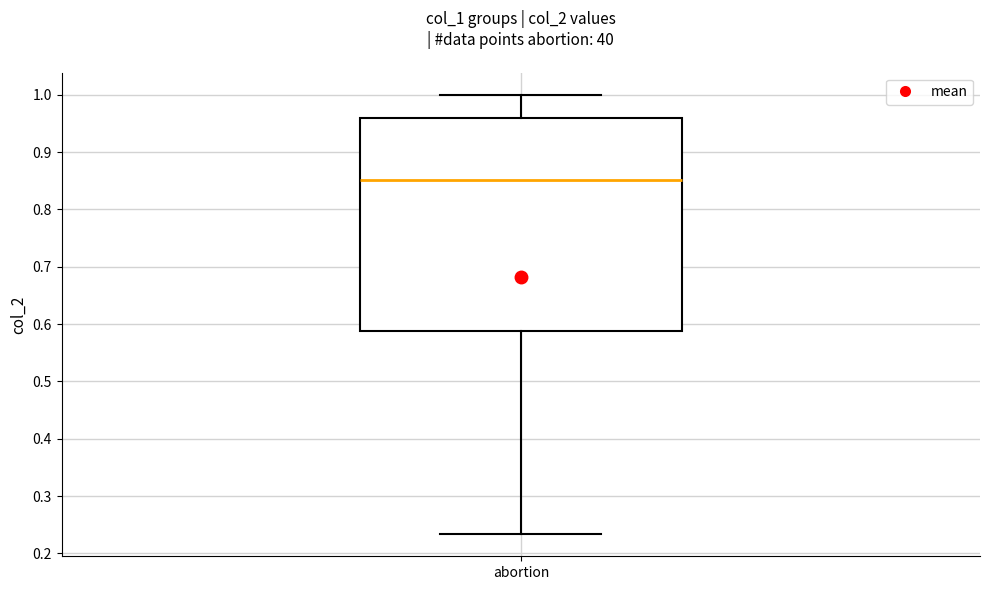

Where does the median line of the box for abortion sit on the y-axis? The values are not printed on the chart, so give them approximately, as read against the axis.

0.85